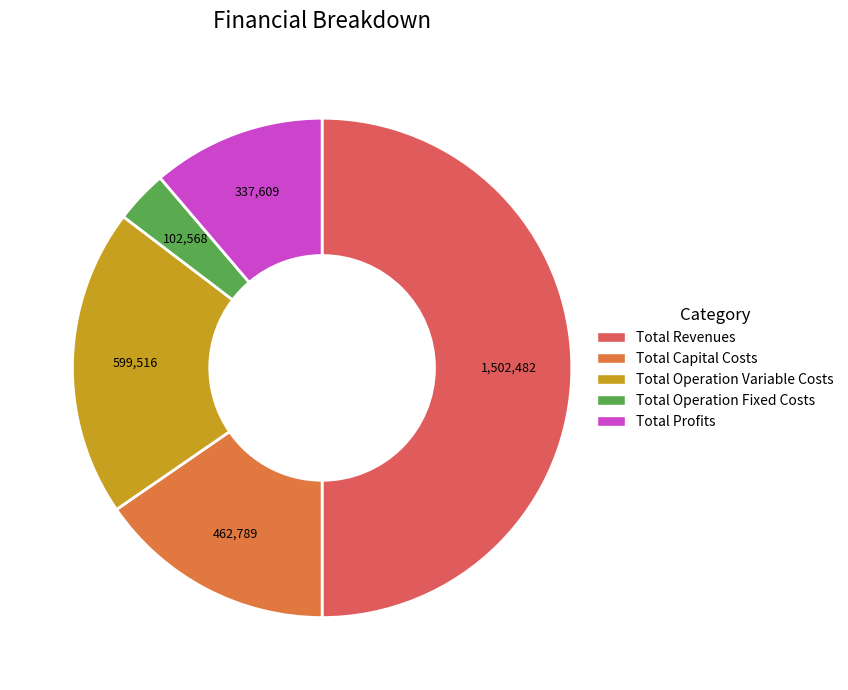

How many slices are in this pie chart?

5